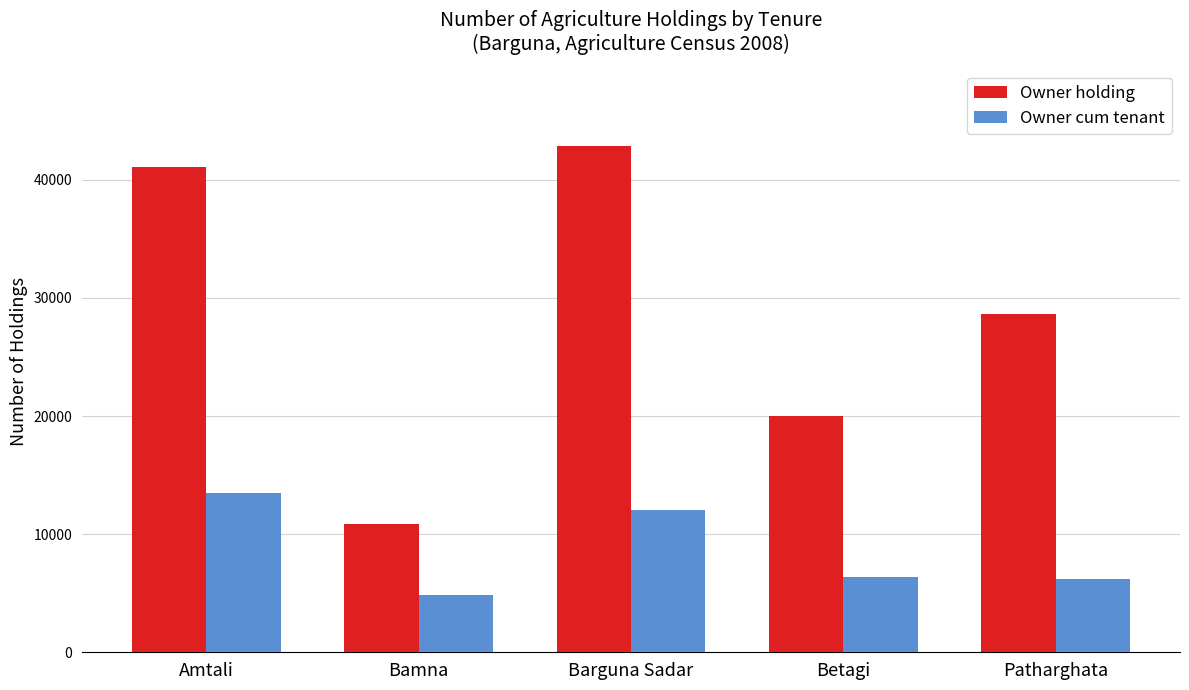

At how many categories does at least one series exceed 9111?

5